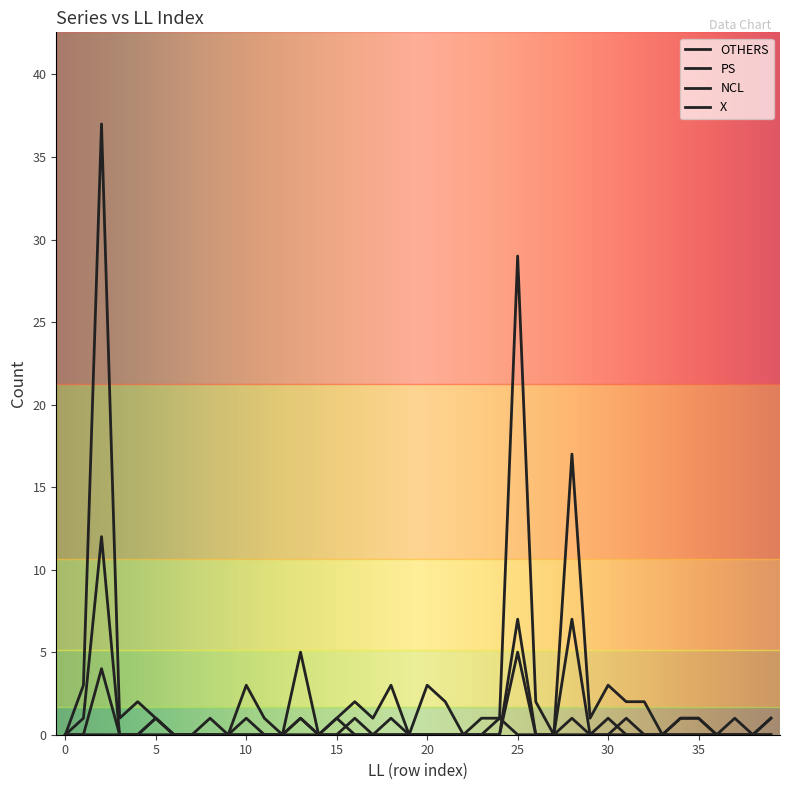

Does the chart display data point markers on the line(s)?

No